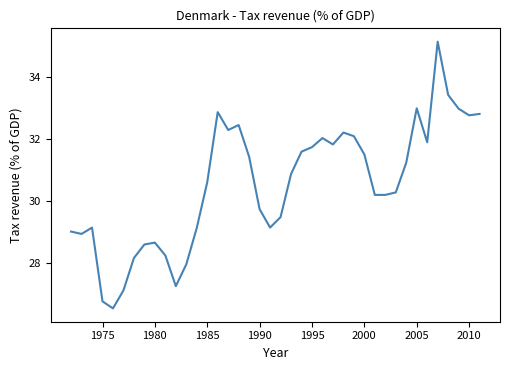

What is the maximum value shown in the chart?

35.1